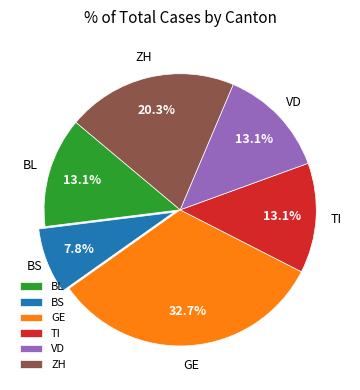

Which category has the smallest portion of the pie?

BS